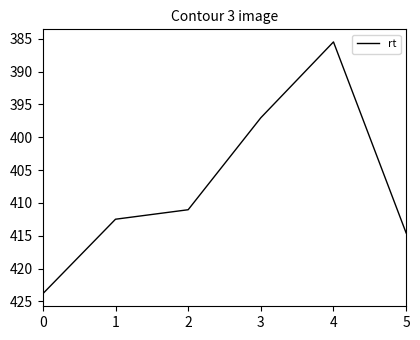

What value does the data have at 1?

412.5